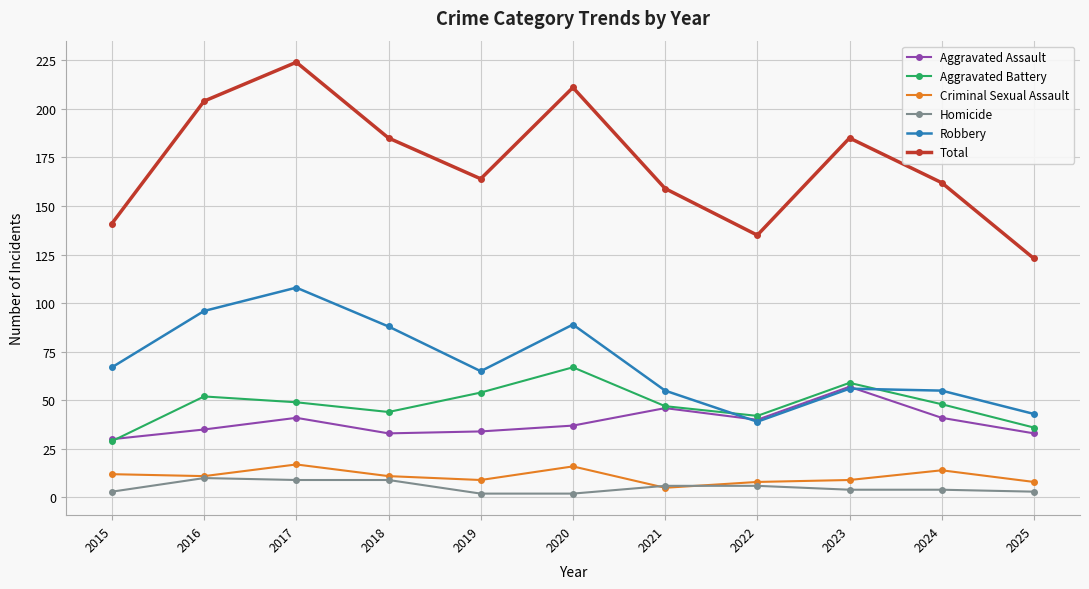

At which category does Aggravated Battery reach its first local valley?

2018